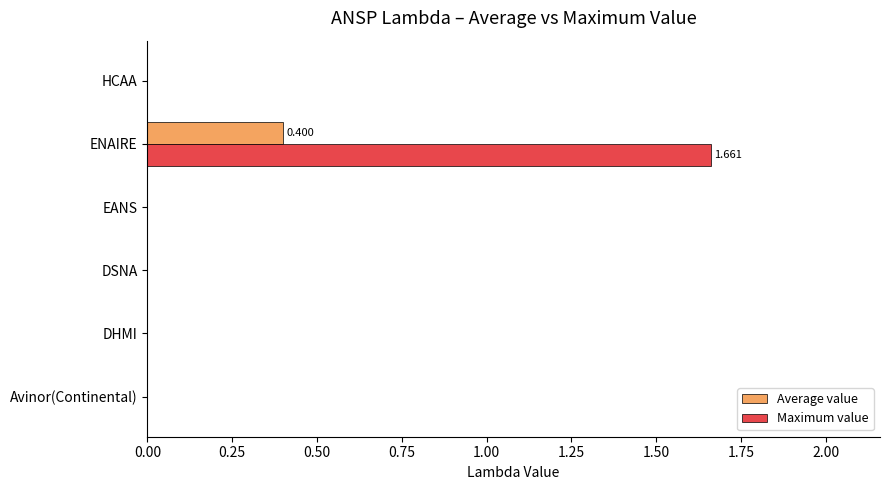

Which series has the largest total across all categories?

Maximum value